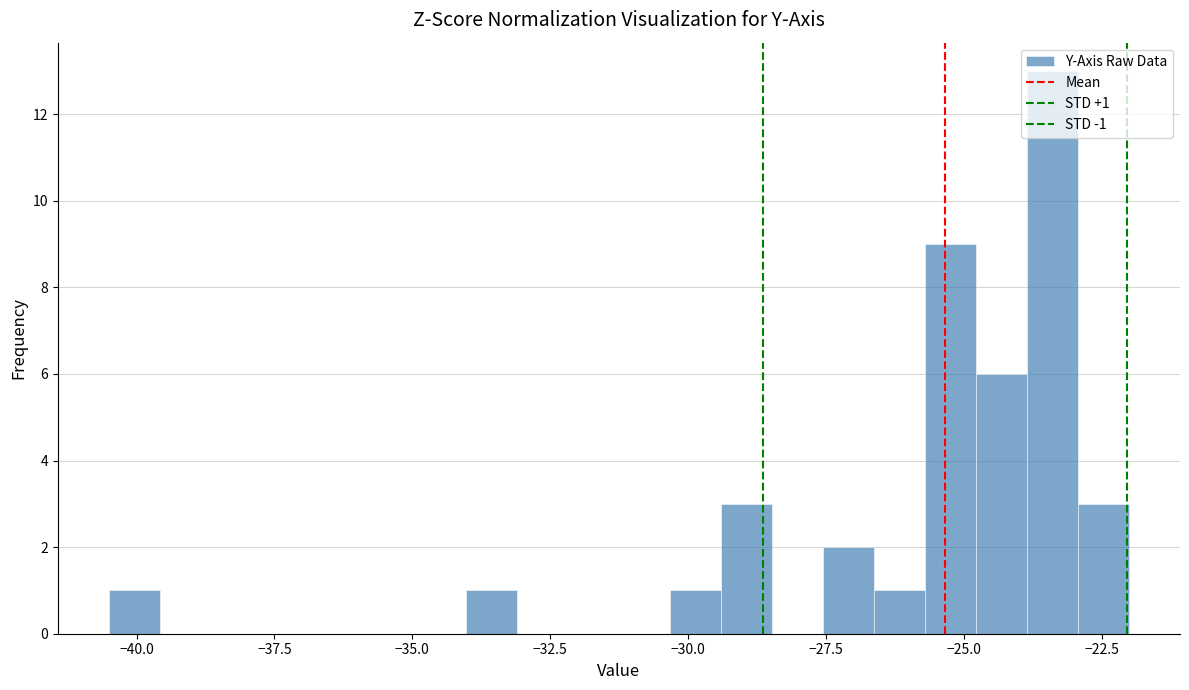

Read against the x-axis, roughly where is the centre of the tallest bar?

-23.5